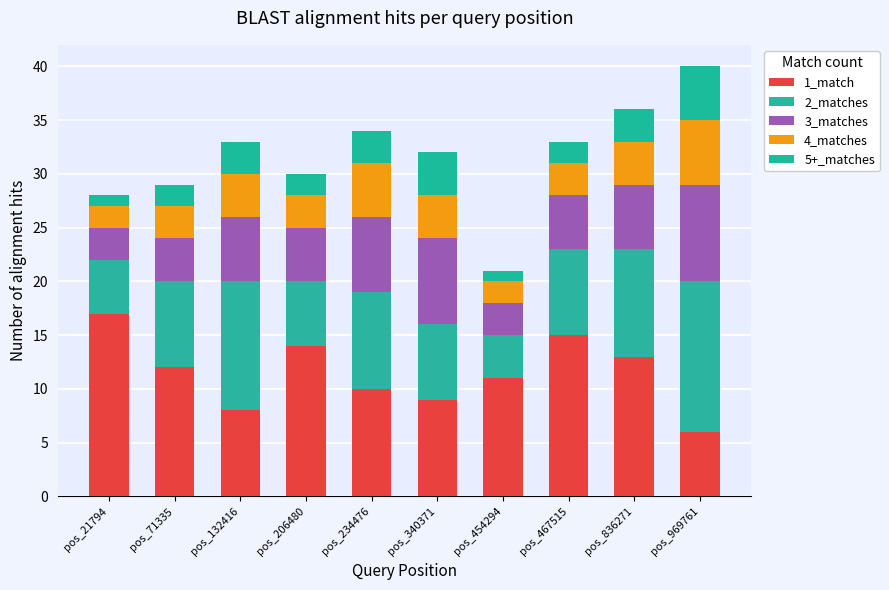

How many data points does each series have?

10